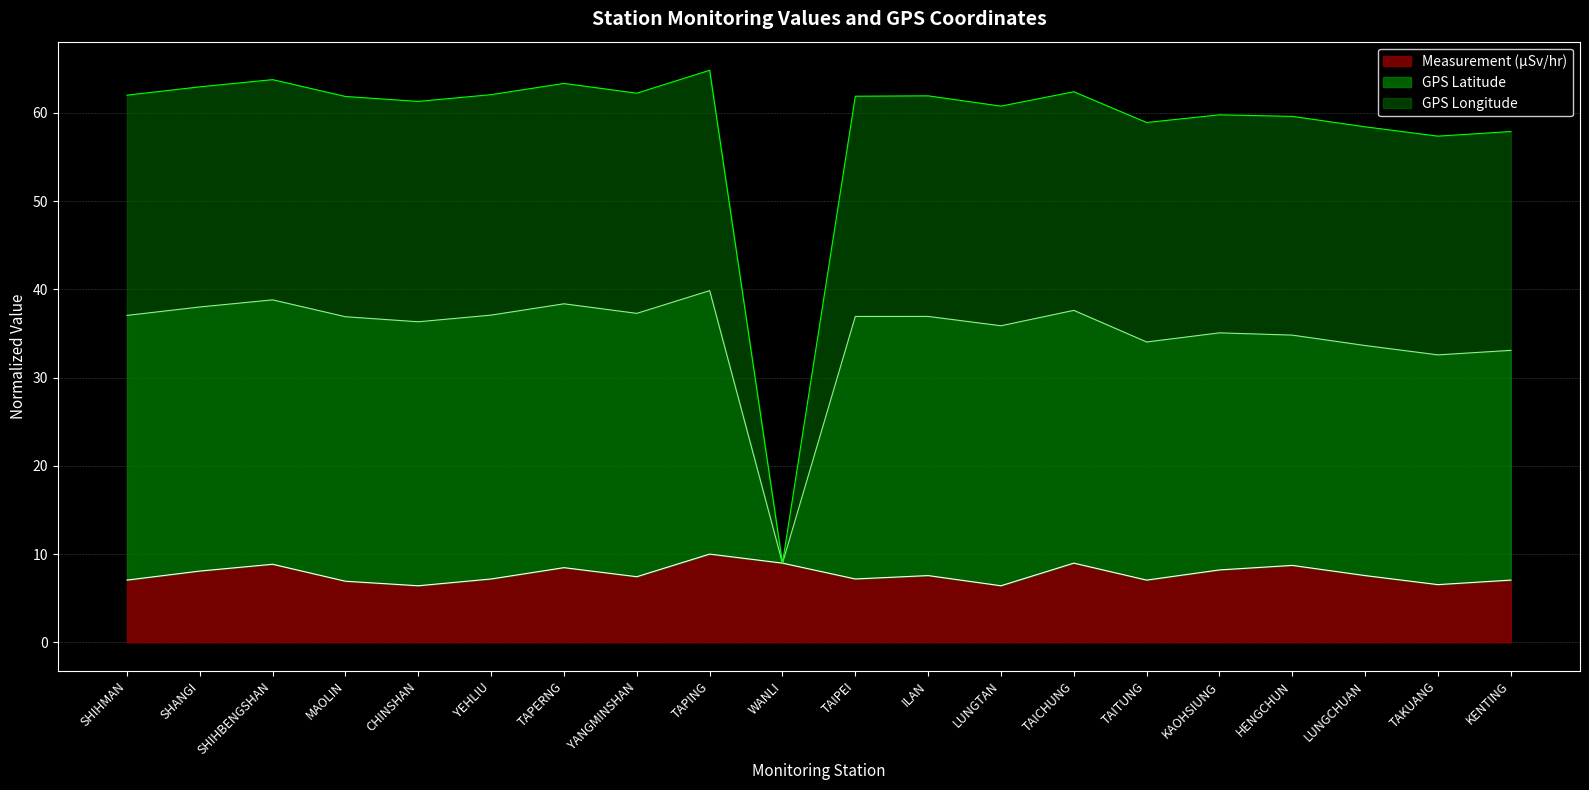

At which label does Measurement (監測值) first exceed 7?

SHIHMAN